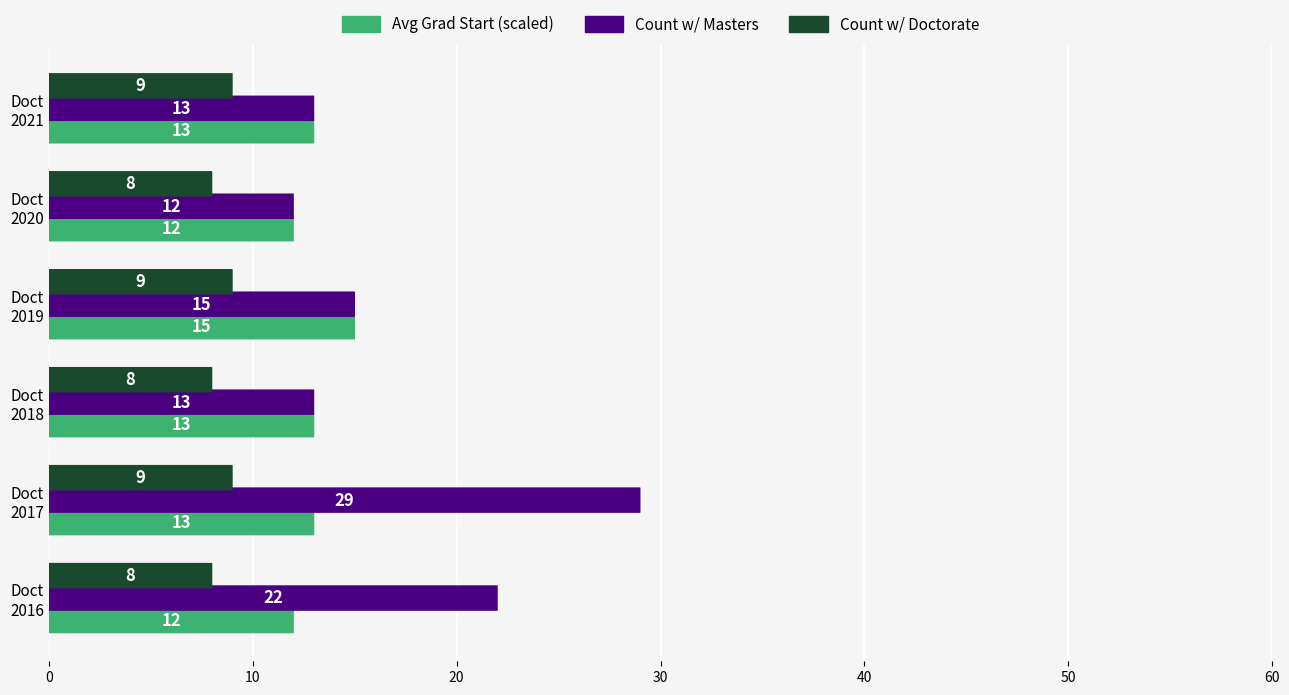

How many data points in Avg Grad Start Year (scaled) are above 13?

1